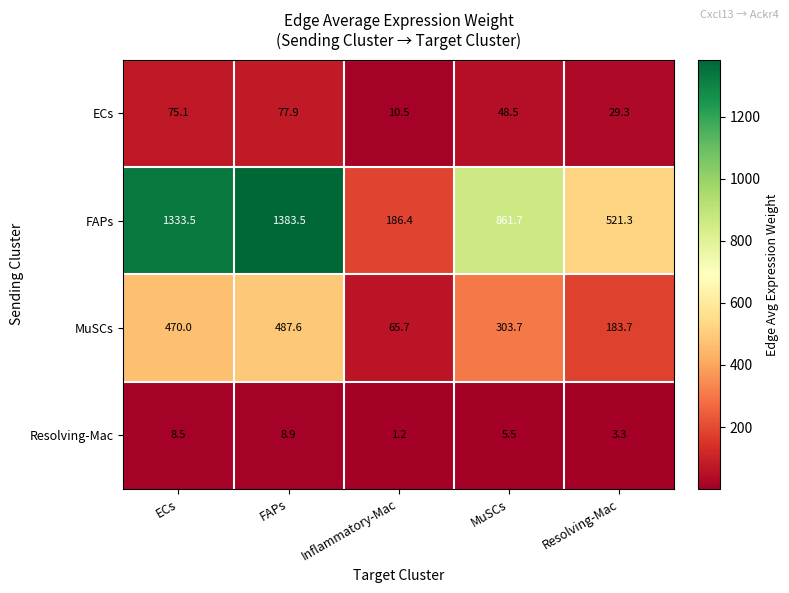

Reading left to right, transcribe all the data shown in this chart.

ECs: ECs=75.1	FAPs=77.9	Inflammatory-Mac=10.5	MuSCs=48.5	Resolving-Mac=29.3
FAPs: ECs=1333.5	FAPs=1383.5	Inflammatory-Mac=186.4	MuSCs=861.7	Resolving-Mac=521.3
MuSCs: ECs=470.0	FAPs=487.6	Inflammatory-Mac=65.7	MuSCs=303.7	Resolving-Mac=183.7
Resolving-Mac: ECs=8.5	FAPs=8.9	Inflammatory-Mac=1.2	MuSCs=5.5	Resolving-Mac=3.3